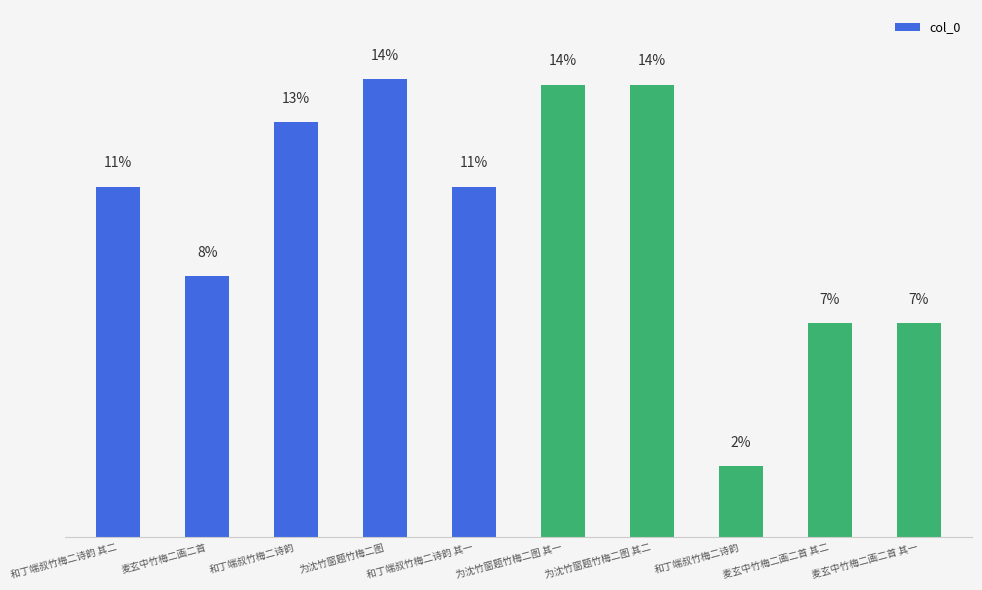

Does the chart contain any negative values?

No